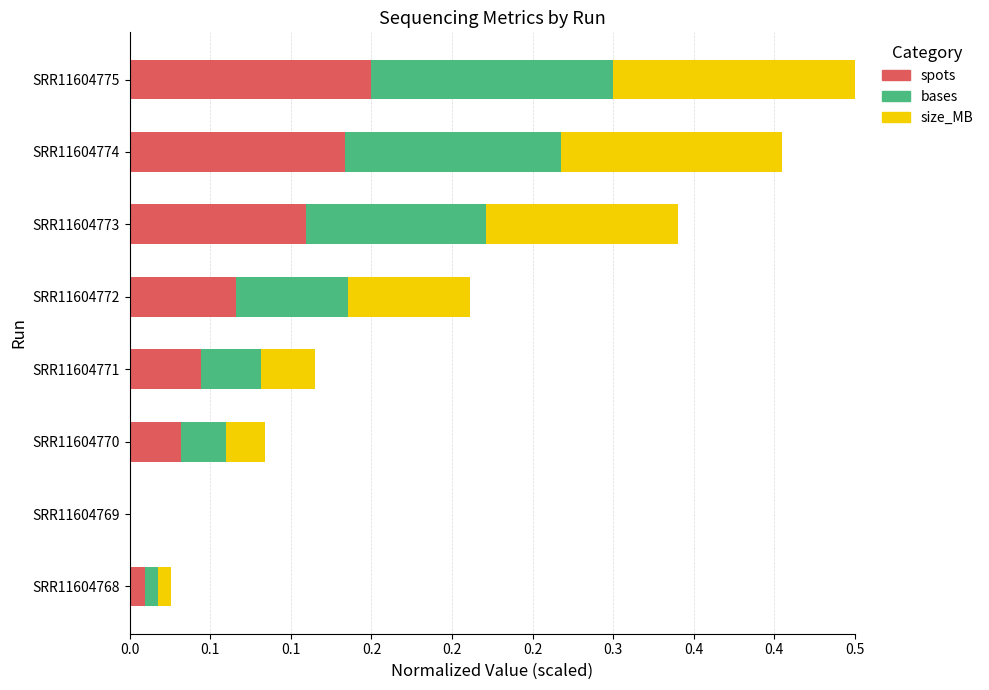

What are all the series names shown in the legend?

spots, bases, size_MB